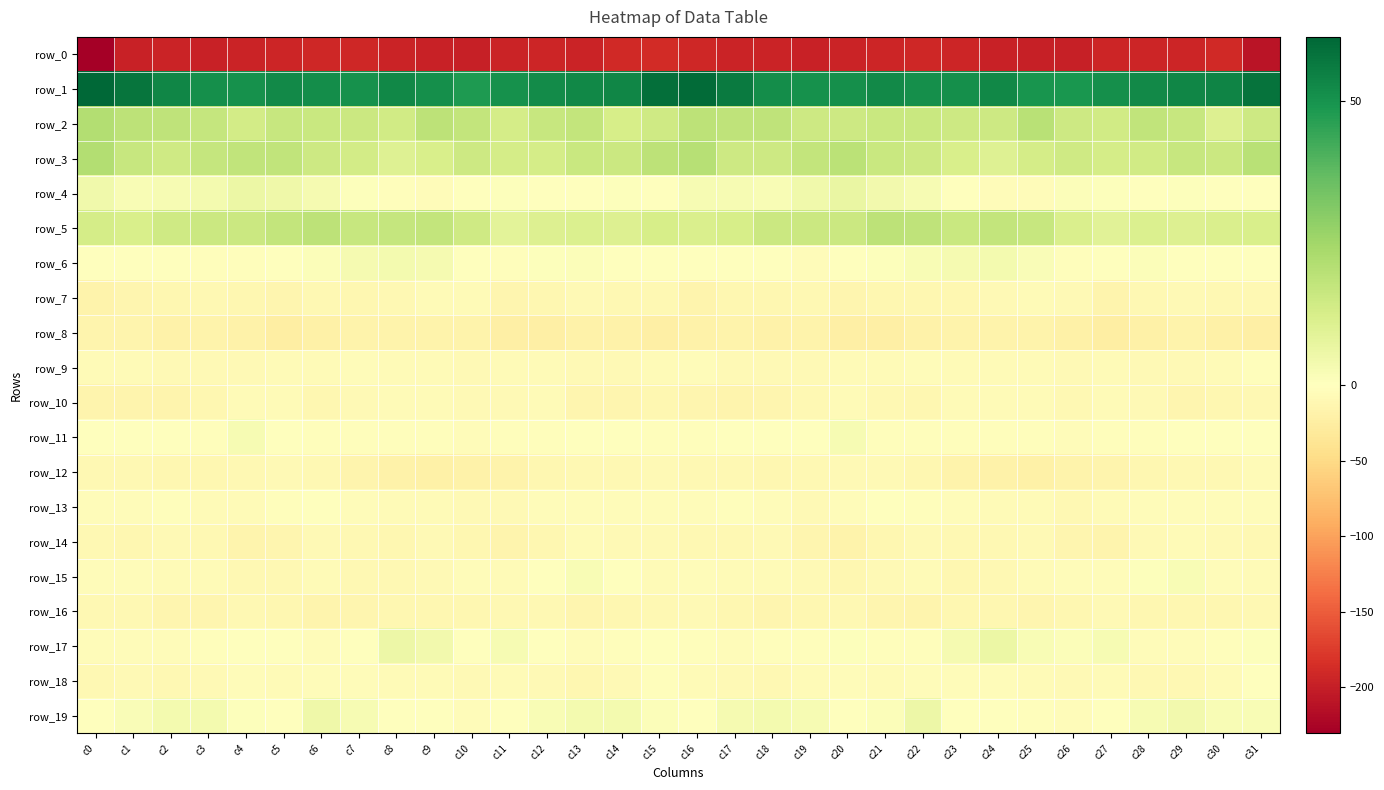

Reading right to left, what are all the values shown in this chart?

row_0: -209.1	-189.5	-194.0	-194.4	-193.9	-198.6	-198.7	-197.1	-193.0	-191.5	-193.8	-196.1	-197.6	-196.1	-194.9	-192.3	-187.7	-190.6	-195.2	-193.3	-195.5	-200.0	-197.6	-195.9	-191.4	-192.8	-194.6	-196.3	-197.0	-195.9	-196.8	-230.7
row_1: 58.1	54.0	53.3	52.2	51.0	48.9	49.4	52.9	51.1	51.0	52.3	51.0	50.6	51.6	56.2	59.8	58.9	53.5	52.7	51.8	50.5	47.9	51.2	52.7	50.6	51.5	52.3	50.7	50.7	53.1	57.4	61.2
row_2: 14.8	10.8	16.4	17.7	14.0	15.3	19.7	15.3	14.8	16.0	15.9	15.1	15.0	18.4	18.4	19.1	14.5	12.6	17.5	16.6	13.2	17.5	18.9	14.1	15.5	16.0	16.4	13.8	16.9	18.4	18.7	21.4
row_3: 19.7	15.5	16.3	14.3	13.1	14.5	13.3	10.3	12.1	15.3	16.1	19.3	17.3	15.2	15.2	20.2	18.9	15.5	16.1	13.4	13.0	14.9	12.1	10.2	13.8	15.3	18.1	18.1	17.1	14.5	16.5	21.4
row_4: 0.2	0.1	0.5	-0.6	0.7	1.0	-3.6	-4.2	-0.3	2.6	4.2	6.4	4.5	2.2	2.5	2.4	0.4	0.6	0.2	-0.3	0.8	0.2	-5.0	-2.7	0.9	3.3	5.1	6.0	3.6	2.5	2.3	4.6
row_5: 12.3	11.5	10.6	11.4	9.1	11.9	16.5	17.4	16.2	18.2	18.6	15.6	15.6	15.3	12.9	11.5	12.6	10.5	11.5	10.8	8.8	14.5	17.3	16.9	16.6	18.9	17.4	15.6	15.7	14.7	12.3	13.3
row_6: -0.3	-1.3	-0.1	1.3	-1.1	-2.2	1.5	3.8	3.0	2.0	0.7	-1.6	-3.8	-1.6	-1.1	-1.5	-0.5	-1.7	1.2	0.6	-1.8	-1.4	3.1	3.7	2.9	1.2	0.2	-2.4	-3.5	-1.0	-1.1	-0.4
row_7: -9.4	-9.1	-7.9	-9.5	-14.5	-8.1	-5.9	-8.5	-12.2	-11.2	-11.6	-13.9	-10.2	-11.2	-11.9	-15.7	-10.4	-9.5	-7.5	-12.0	-13.1	-6.1	-6.7	-10.2	-12.2	-10.6	-13.3	-12.0	-10.7	-11.1	-13.2	-17.2
row_8: -21.7	-20.4	-17.9	-21.3	-23.8	-19.9	-17.3	-17.2	-16.7	-18.6	-23.2	-22.2	-17.0	-19.3	-17.2	-19.1	-22.0	-19.2	-18.7	-22.9	-23.1	-17.9	-17.7	-16.6	-17.2	-19.9	-23.9	-19.8	-17.2	-19.4	-15.8	-16.2
row_9: -3.0	-7.2	-8.1	-7.4	-6.3	-7.4	-7.2	-6.6	-5.6	-4.8	-6.4	-6.3	-8.1	-8.0	-7.3	-4.6	-6.1	-7.9	-8.1	-6.8	-6.8	-7.3	-7.0	-6.2	-5.0	-5.7	-5.8	-7.4	-7.4	-8.5	-6.2	-6.7
row_10: -10.6	-12.0	-14.0	-8.8	-5.7	-9.1	-6.9	-6.0	-6.8	-10.9	-9.5	-5.9	-10.4	-13.7	-15.6	-13.6	-12.5	-12.9	-13.0	-6.4	-7.4	-8.5	-6.3	-5.5	-8.4	-11.9	-7.0	-7.0	-11.8	-14.8	-15.6	-15.5
row_11: -1.4	-1.2	-1.4	-2.8	-2.3	-4.3	-3.5	-3.4	-2.2	-2.3	-2.3	2.5	-0.5	-1.6	0.0	-2.0	-2.3	-1.1	-1.5	-3.0	-3.1	-4.1	-3.3	-3.0	-2.2	-2.9	-0.6	2.8	-2.2	-0.5	-0.1	-0.5
row_12: -6.0	-9.3	-10.1	-10.9	-14.9	-17.7	-19.9	-19.3	-16.8	-12.1	-8.9	-8.9	-10.7	-12.4	-10.1	-9.8	-7.4	-10.4	-9.3	-12.5	-16.2	-18.6	-20.3	-18.5	-15.1	-10.4	-8.7	-9.2	-12.1	-11.4	-9.8	-9.2
row_13: -4.3	-4.7	-3.6	-3.8	-6.3	-9.2	-6.4	-6.2	-5.2	-2.0	-1.3	-4.7	-7.5	-4.0	-2.9	-4.7	-3.9	-4.3	-3.7	-3.7	-8.2	-8.5	-6.2	-6.0	-4.0	-1.2	-2.1	-6.4	-6.7	-2.6	-4.0	-4.5
row_14: -9.2	-8.4	-6.2	-8.3	-15.0	-13.3	-8.8	-10.6	-10.2	-8.1	-11.6	-17.0	-12.7	-7.2	-10.3	-9.3	-7.8	-7.6	-6.2	-10.9	-15.5	-11.4	-8.9	-10.9	-9.4	-8.4	-14.2	-16.2	-9.7	-8.0	-11.3	-9.2
row_15: -6.8	-3.8	2.1	0.7	-4.7	-4.9	-6.3	-9.1	-11.1	-6.9	-7.3	-11.4	-8.0	-5.8	-5.7	-4.3	-5.7	-0.9	2.0	-1.2	-5.7	-4.6	-7.8	-9.8	-10.3	-5.4	-9.8	-10.3	-7.0	-5.8	-5.4	-3.8
row_16: -10.1	-11.8	-11.9	-11.6	-8.5	-11.7	-12.7	-11.5	-12.1	-14.8	-13.1	-10.7	-11.8	-13.7	-12.2	-8.5	-10.5	-11.3	-12.7	-10.0	-9.5	-12.3	-12.6	-10.9	-13.4	-14.7	-12.0	-10.8	-12.9	-13.9	-10.8	-9.5
row_17: 0.7	-2.6	-4.2	-4.5	2.5	1.1	2.2	6.1	3.1	-3.0	-2.4	0.7	-2.5	-3.4	-4.9	-2.2	-0.5	-2.9	-5.3	-1.7	2.7	0.4	4.2	5.7	0.4	-3.7	-0.6	-0.5	-3.1	-4.1	-5.1	-4.9
row_18: -0.9	-5.6	-10.7	-10.7	-6.1	-7.6	-6.6	-5.2	-5.4	-4.0	-5.5	-4.4	-7.1	-10.7	-8.6	-6.8	-3.6	-7.3	-12.0	-8.6	-6.2	-7.9	-5.5	-5.5	-5.0	-4.0	-5.5	-5.1	-8.8	-10.1	-8.8	-10.3
row_19: 2.1	2.3	4.2	2.5	0.4	-3.8	-2.2	-0.5	-0.4	5.7	1.4	-0.1	2.6	3.4	2.9	-0.2	1.2	3.4	3.8	2.0	-1.4	-3.8	-1.3	-1.0	2.5	4.9	0.1	0.8	3.5	3.7	1.7	-0.9